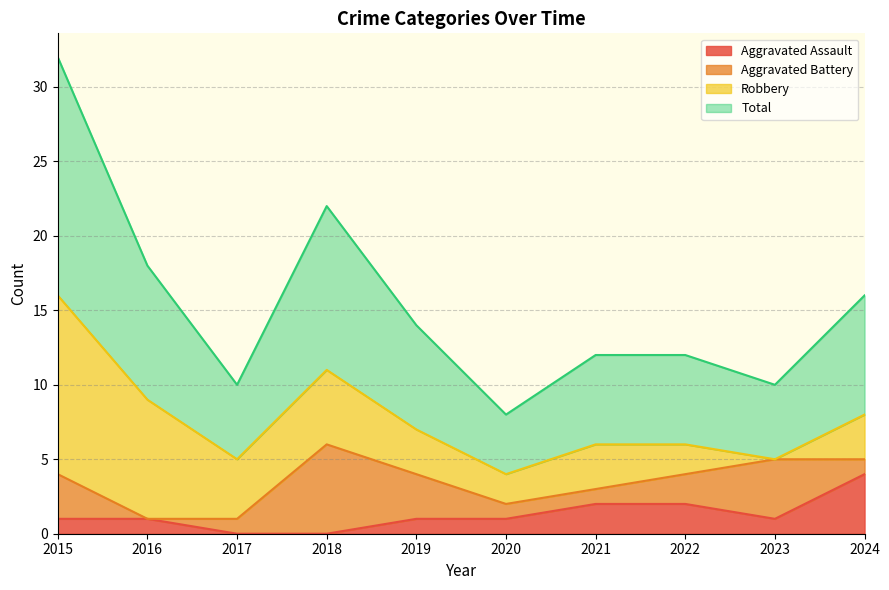

In Total, how many points are lower than both neighbors (excluding endpoints)?

3